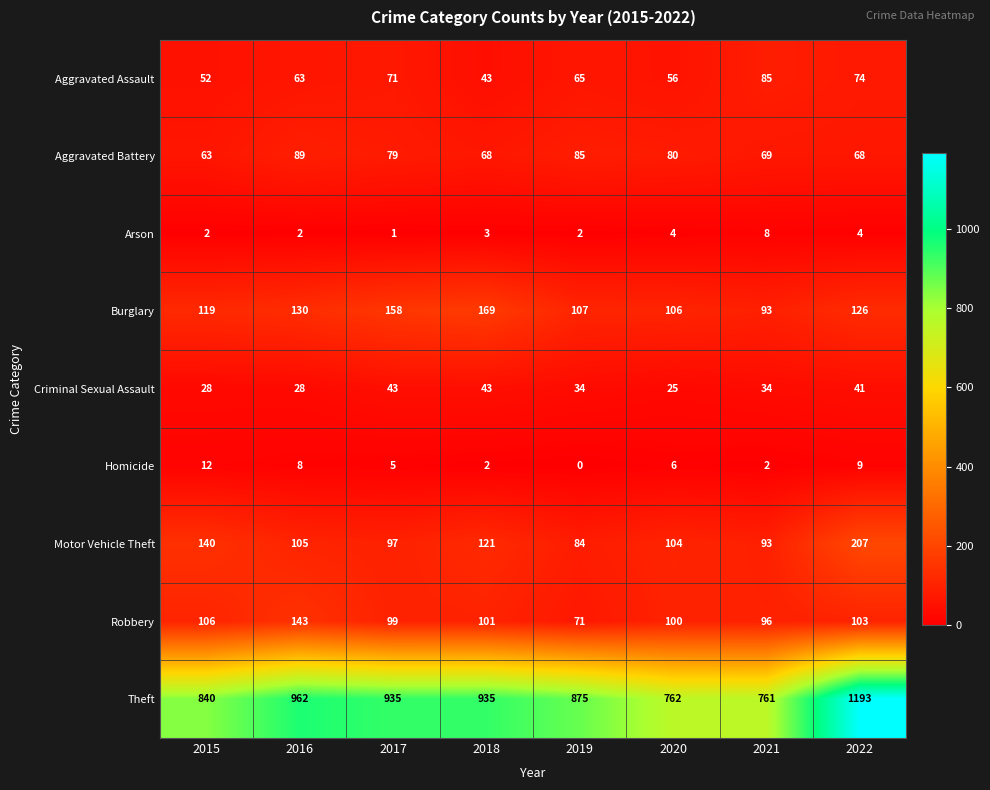

What is the difference between the second highest and second lowest values in the Burglary series?

52